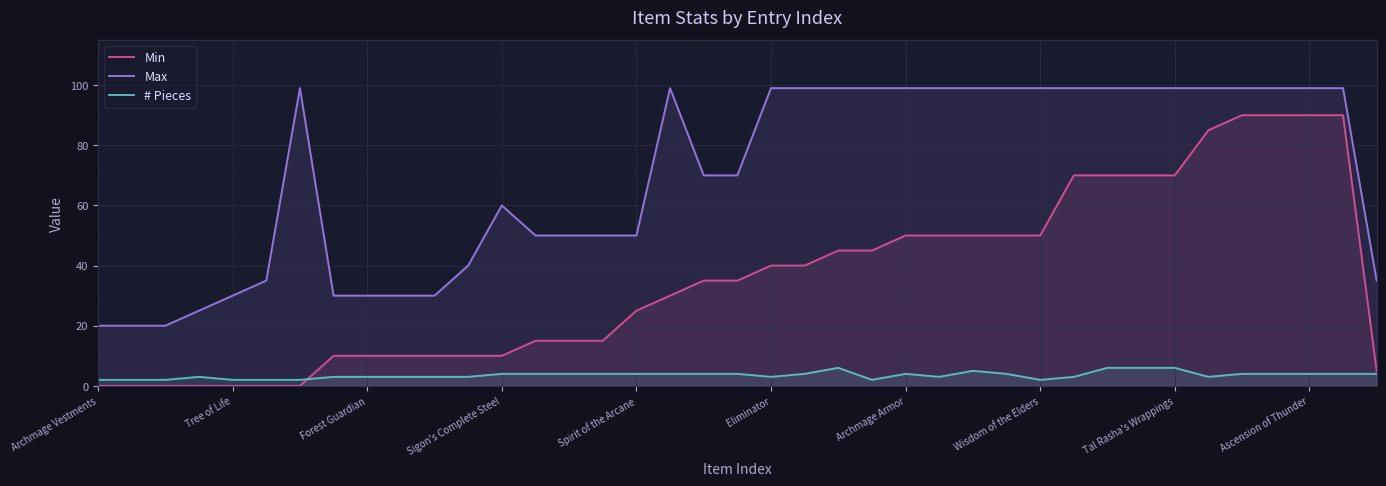

What are all the series names shown in the legend?

Min, Max, # Pieces